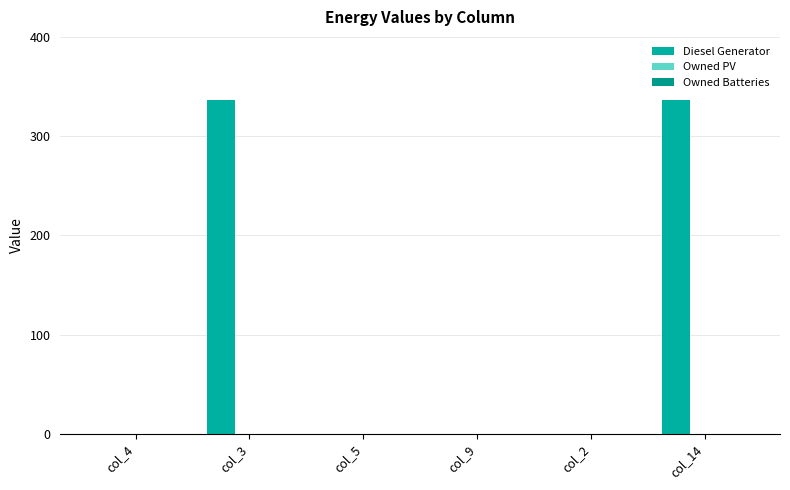

Reading left to right, extract all data points from this chart.

Diesel Generator: col_4=0	col_3=336	col_5=0	col_9=0	col_2=0	col_14=336
Owned PV: col_4=0	col_3=0	col_5=0	col_9=0	col_2=0	col_14=0
Owned Batteries: col_4=0	col_3=0	col_5=0	col_9=0	col_2=0	col_14=0